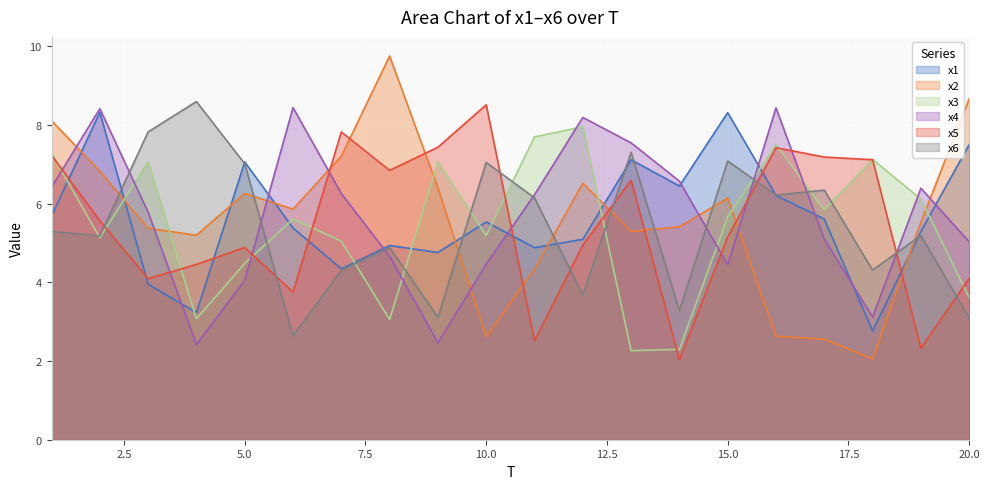

At which label is x4 closest to 5?

20